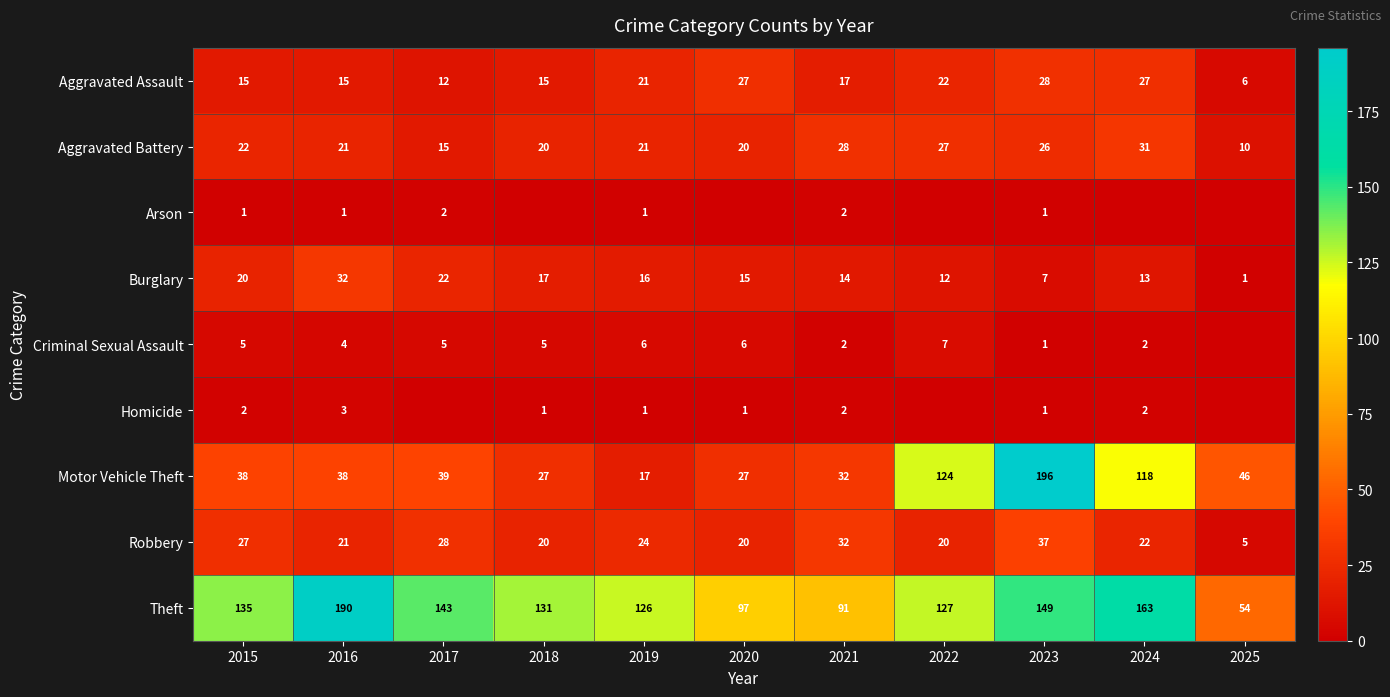

How many data points in Aggravated Battery are less than 21?

4